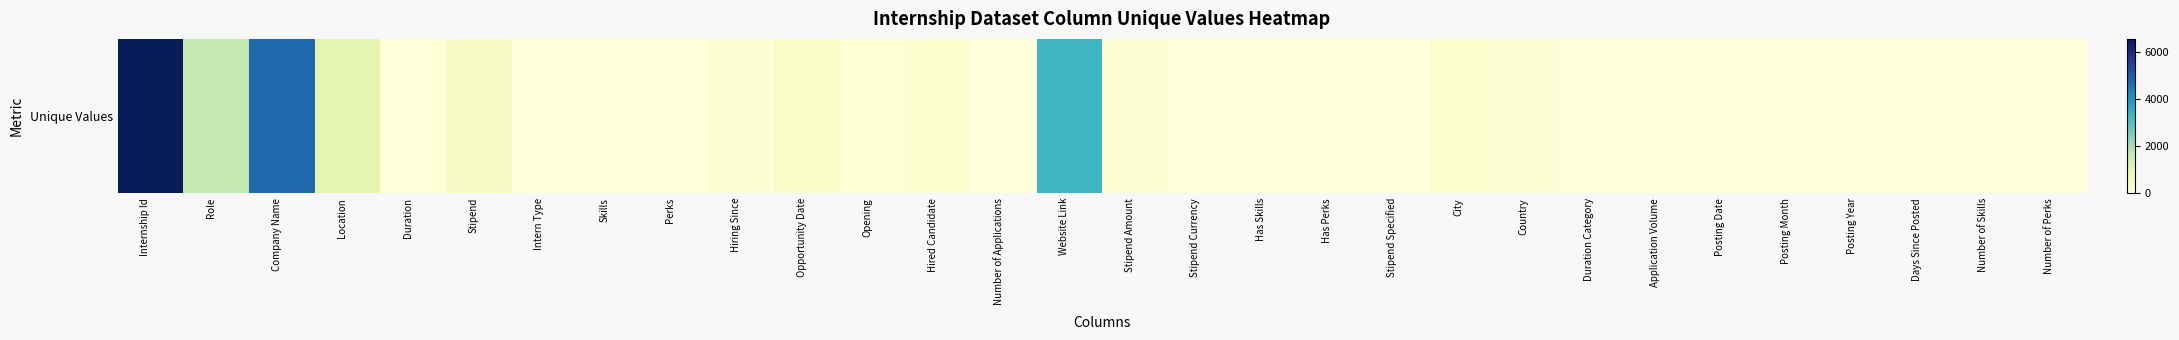

True or false: the data shows 1 at Has Perks.

False